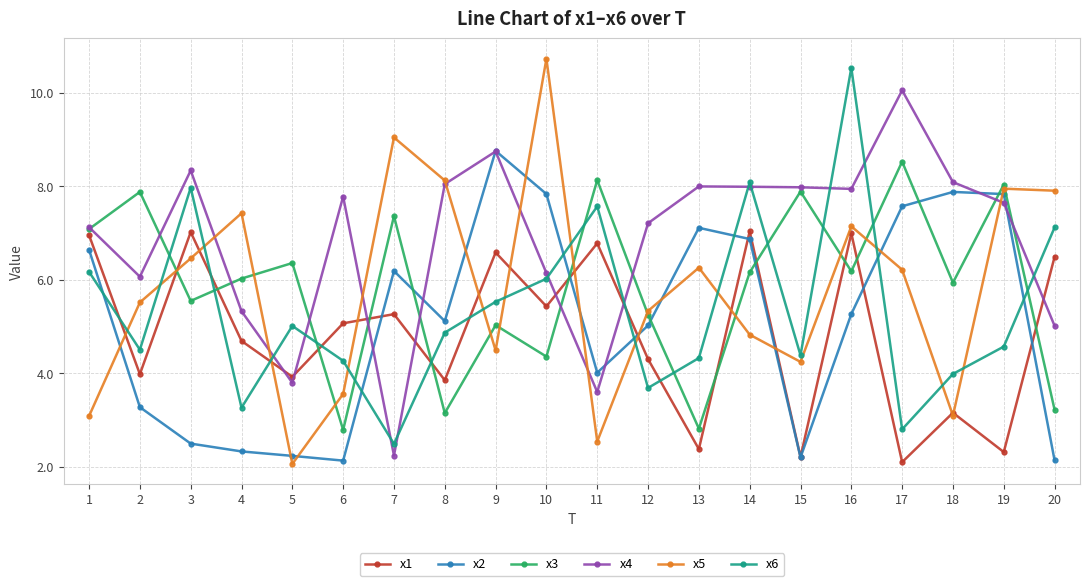

Which series changed the most between 14 and 15?

x1